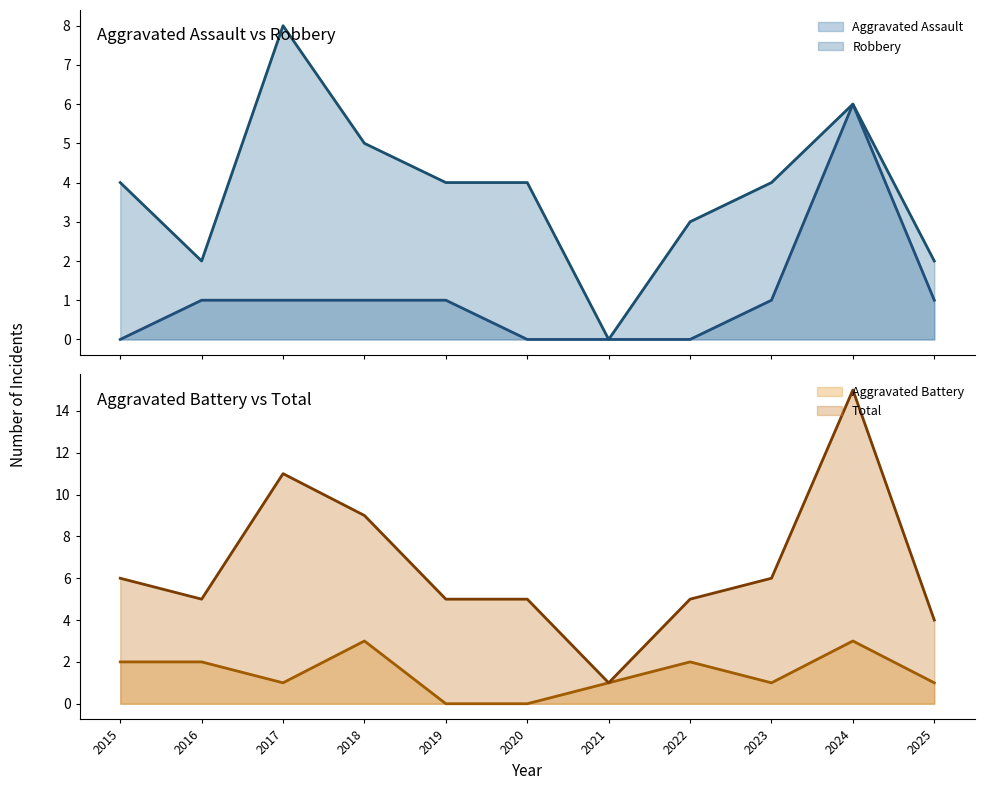

What is the value of the Robbery (line) point at the 3rd from the left?

8